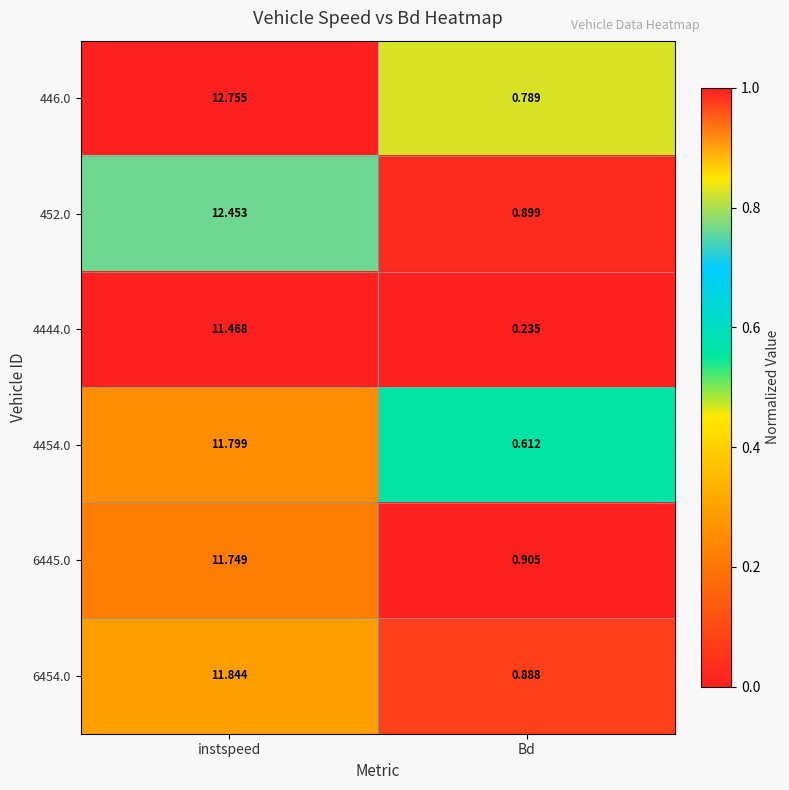

Which label corresponds to the smallest value in the chart?

Bd